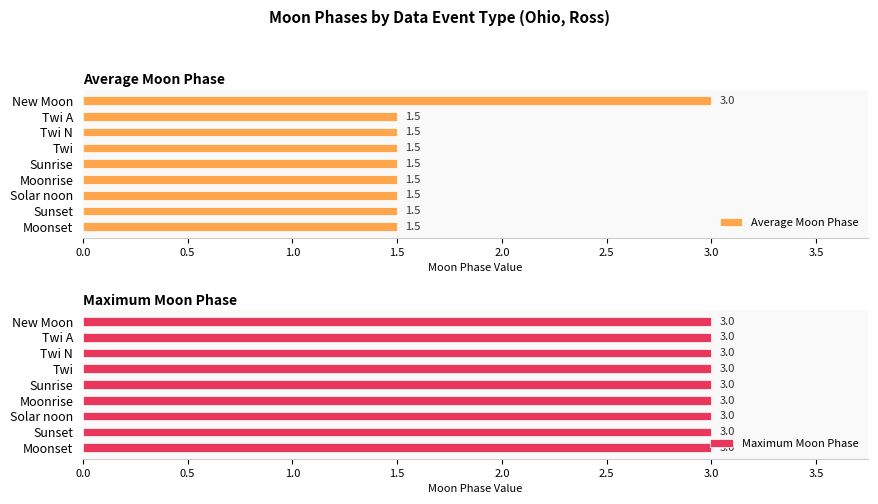

How many Average Moon Phase values are between 1 and 2?

8